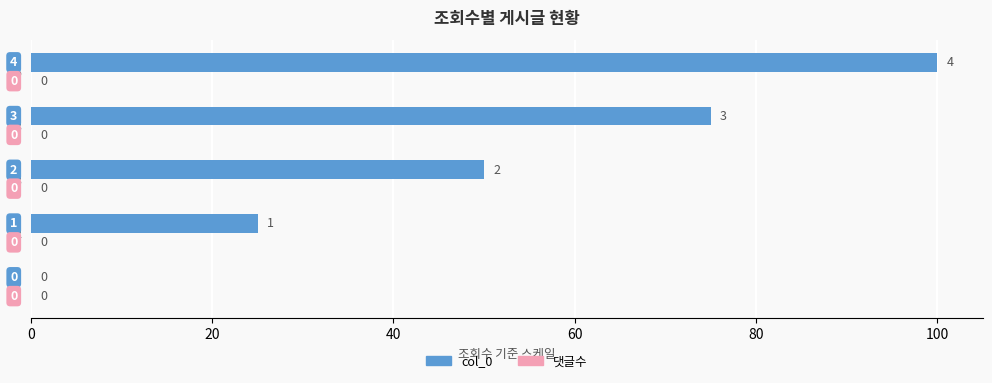

How many data points does each series have?

5